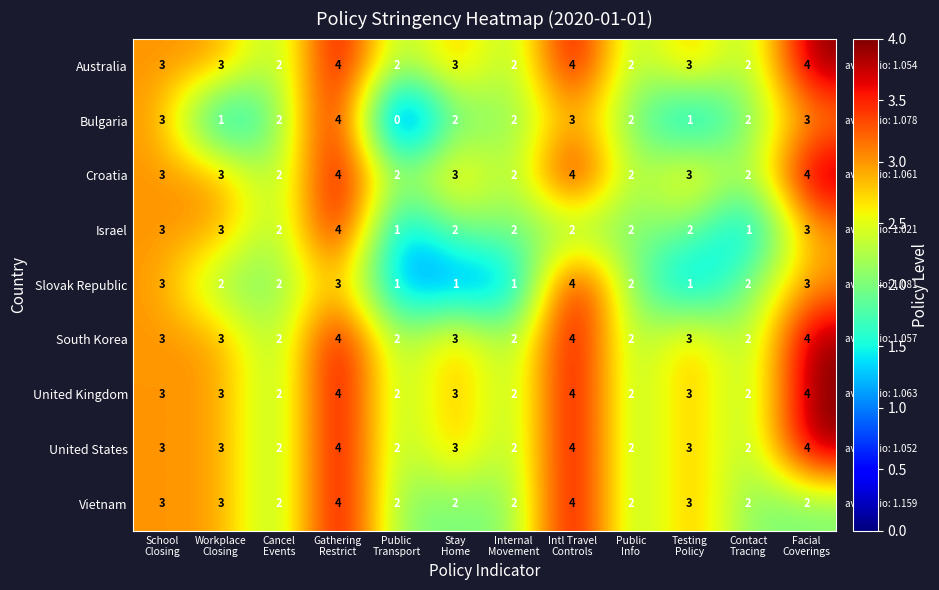

Count the United States values in the range 2 to 4.

12